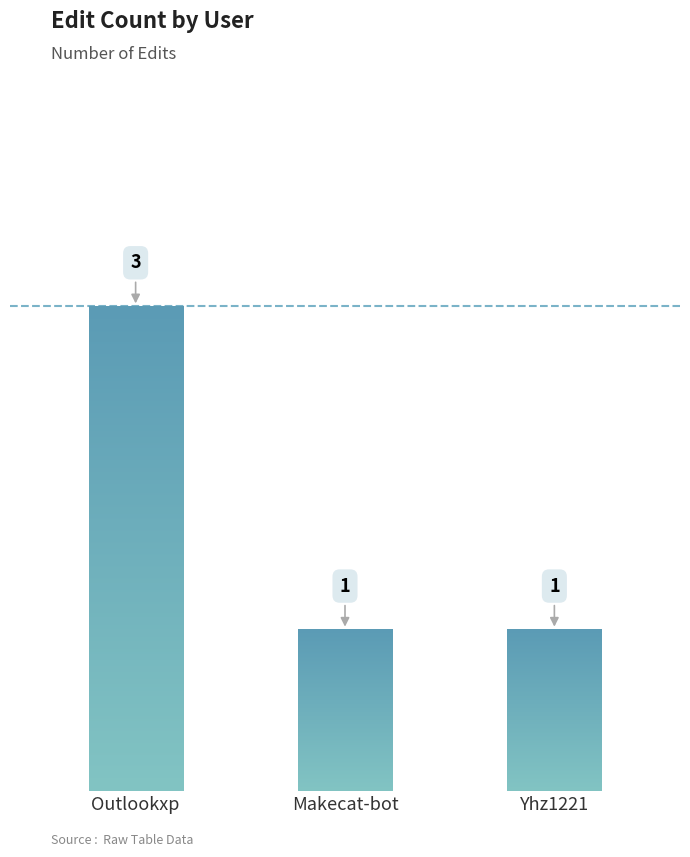

What position from the right is Makecat-bot?

2